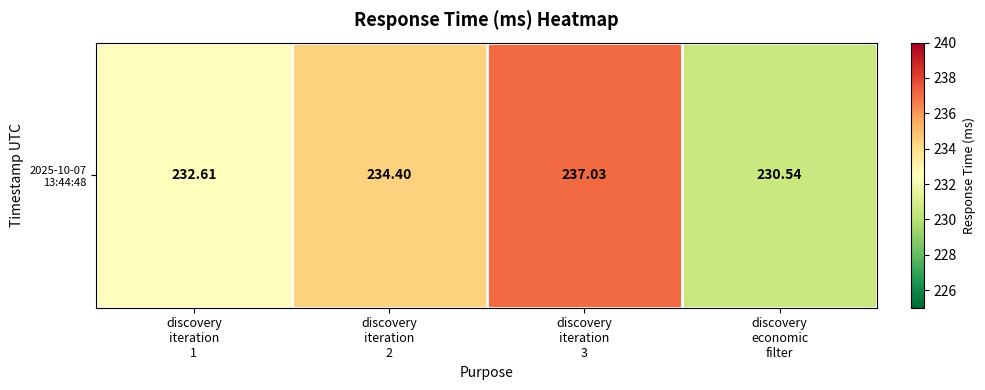

Rank the categories by value from lowest to highest.

discovery
economic
filter, discovery
iteration
1, discovery
iteration
2, discovery
iteration
3